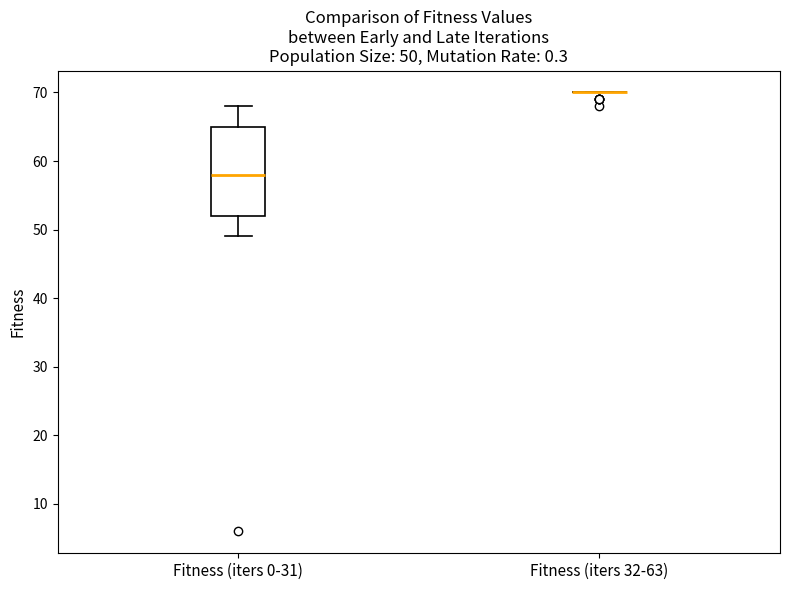

Comparing the boxes themselves (not the whiskers), which one is the tallest?

Fitness (iters 0-31)